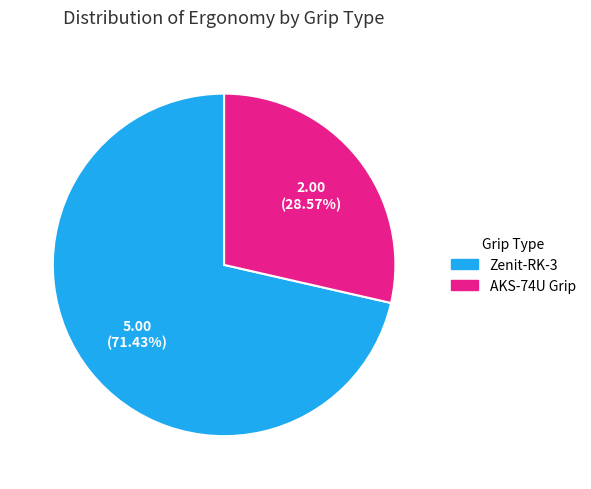

Is there a majority slice in this chart?

Yes